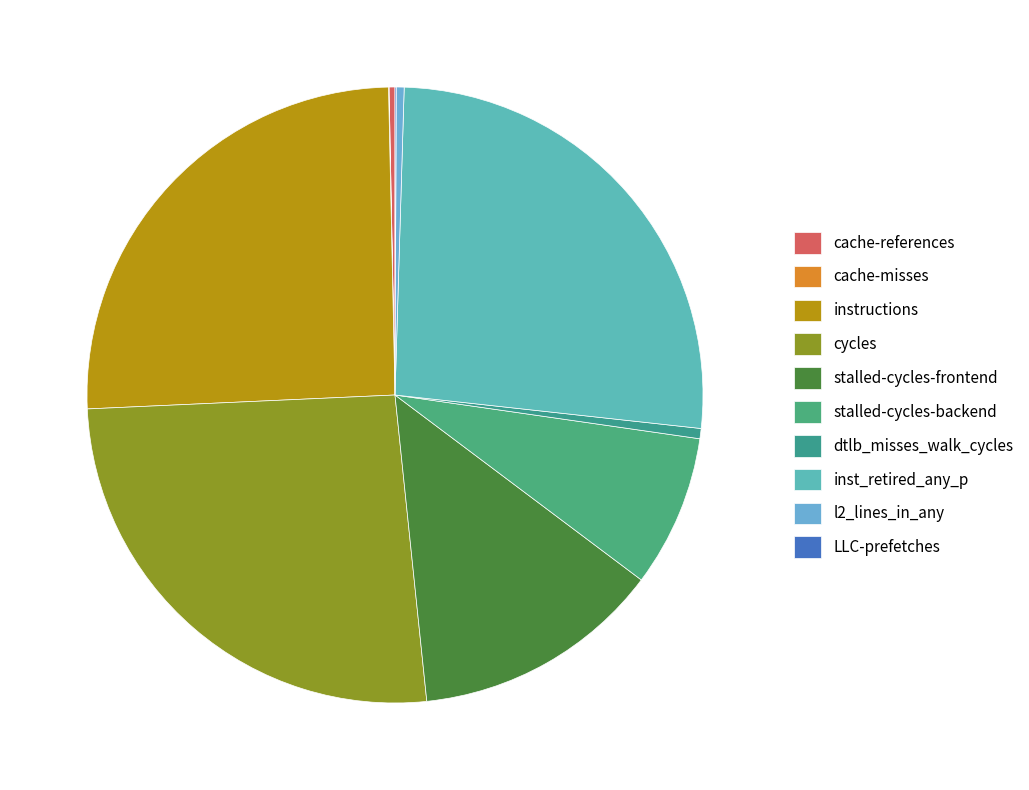

To the nearest percent, what is the combined percentage of cycles and dtlb_misses_walk_cycles?

26%